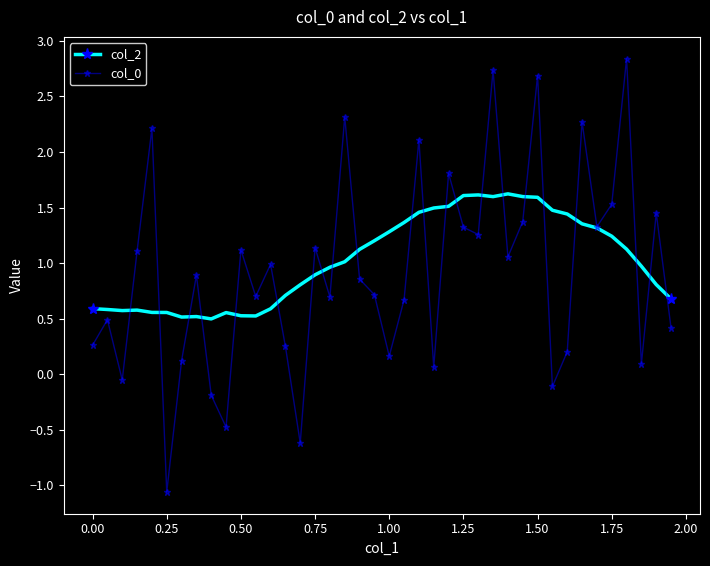

What is the minimum value for col_2?

0.5